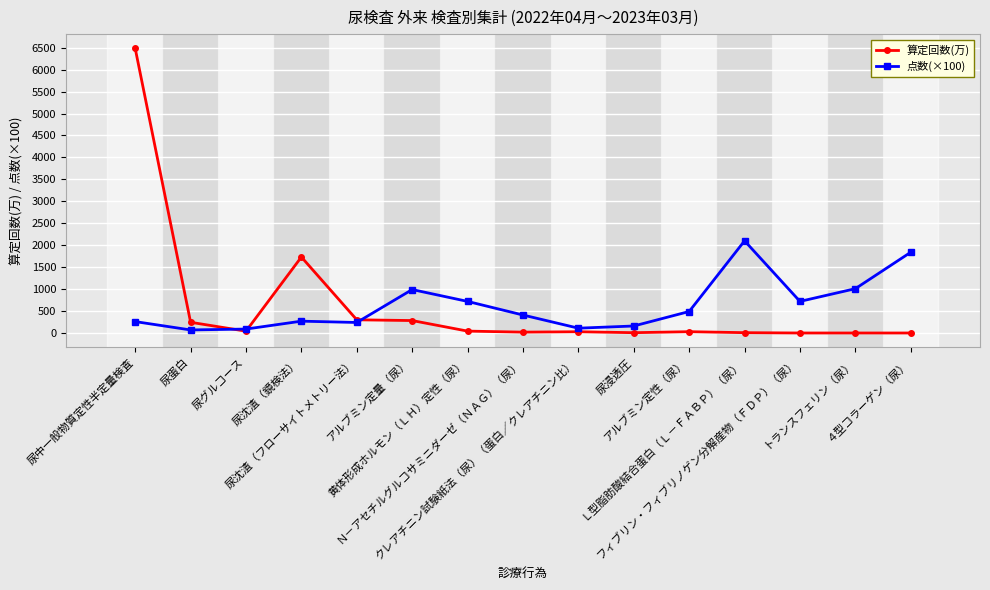

What is the approximate value of 点数(×100) at ４型コラーゲン（尿）?

1840.0